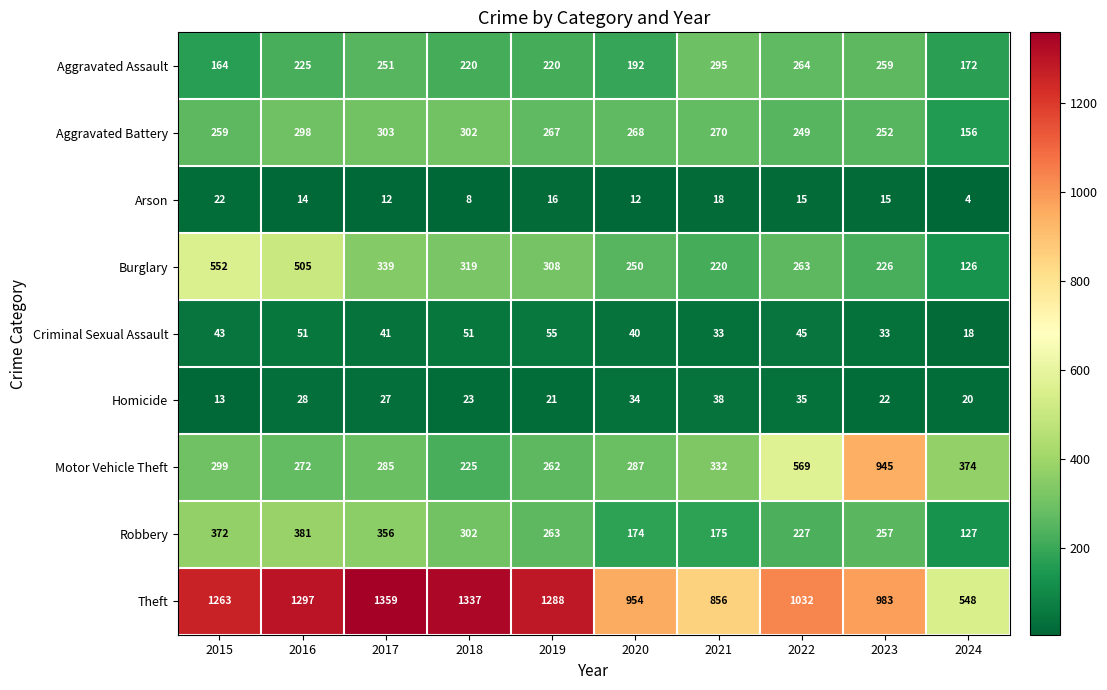

Which series has the largest range (max minus min)?

Theft